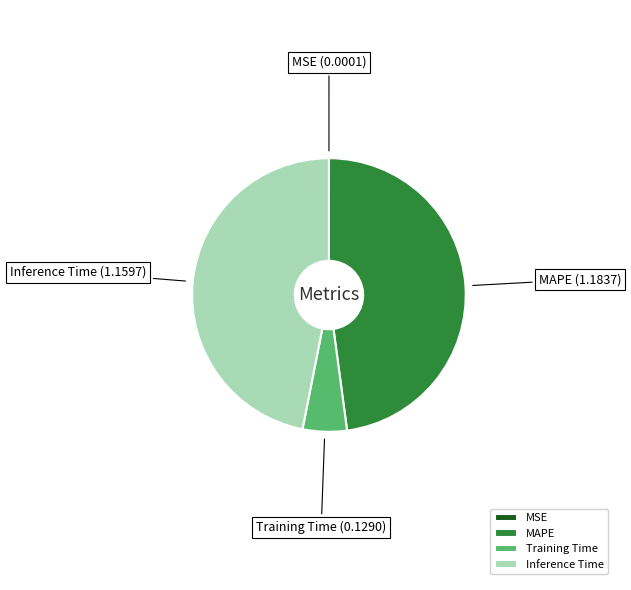

The Inference Time slice represents 47% of the pie. True or false?

True